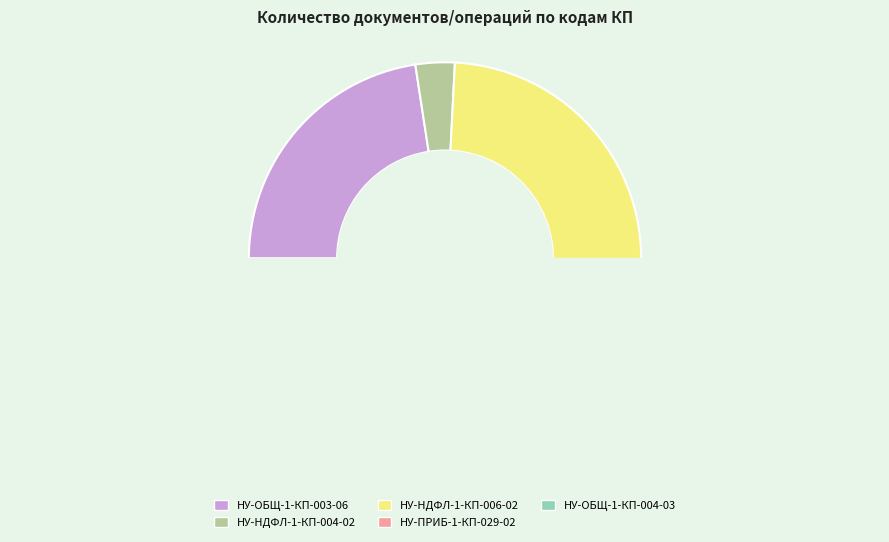

True or false: НУ-НДФЛ-1-КП-006-02 accounts for 20% of the total.

False